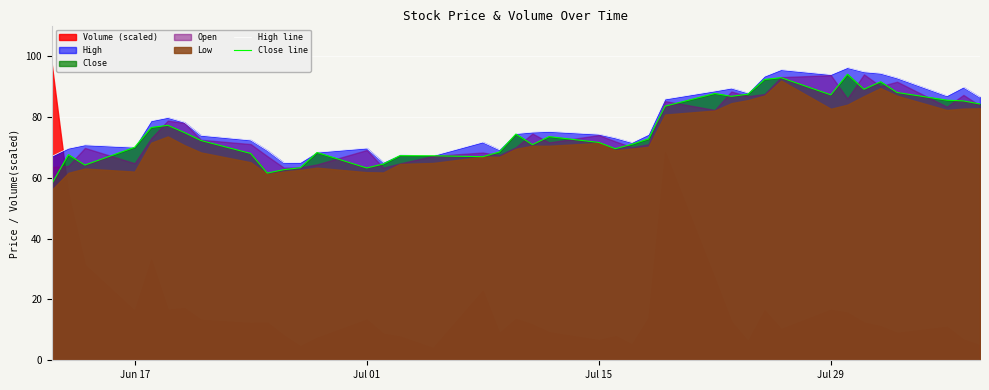

How many lines are shown in the chart?

2